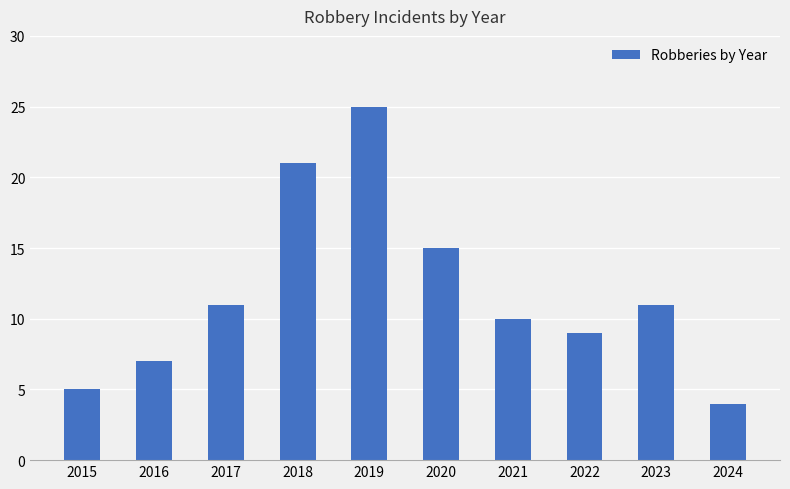

At which category does the chart reach its minimum across all series?

2024